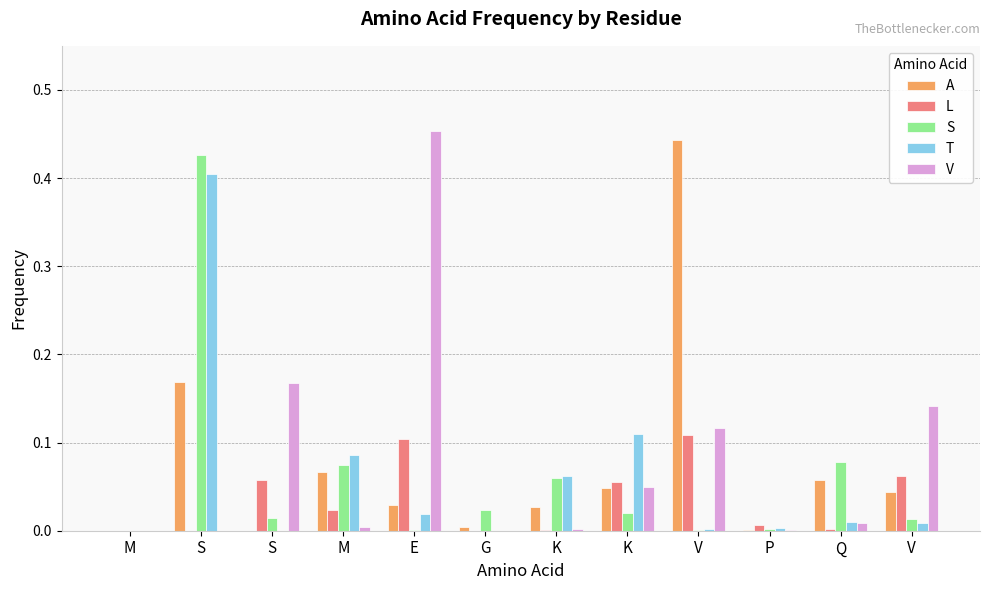

Count the number of categories in the chart.

12